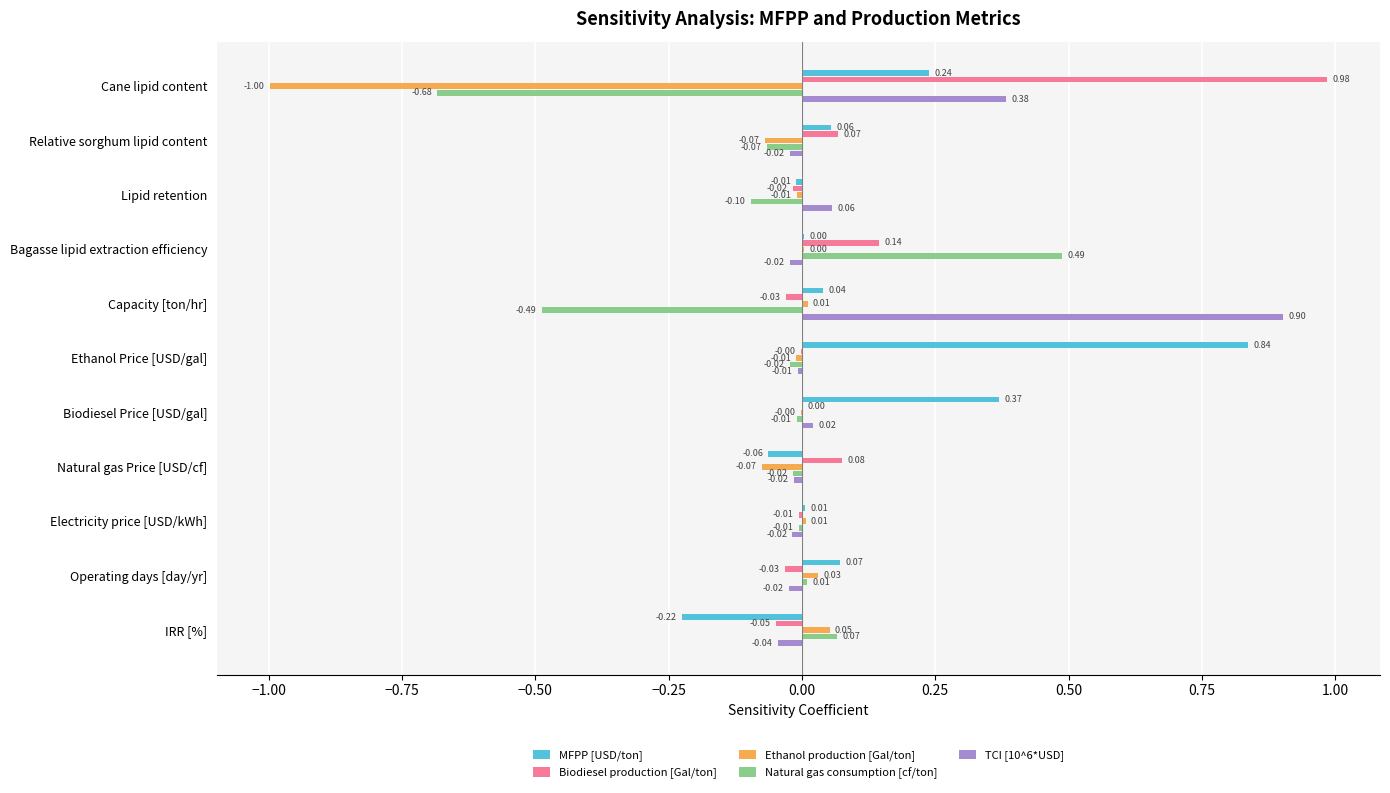

Is the value of TCI [10^6*USD] at IRR [%] greater than the value of Ethanol production [Gal/ton] at Capacity [ton/hr]?

No